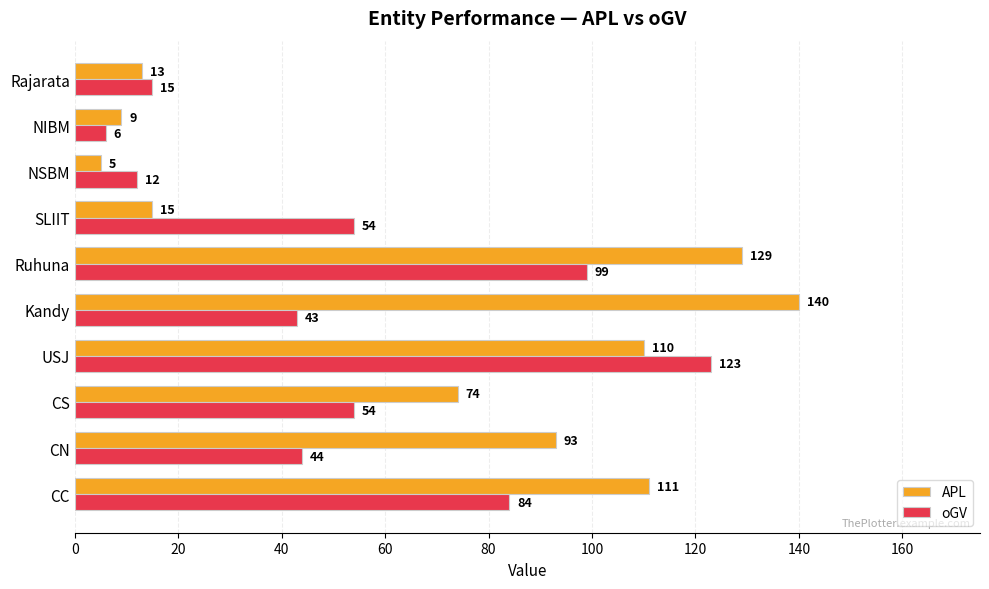

Where is APL nearest to the value 72?

CS